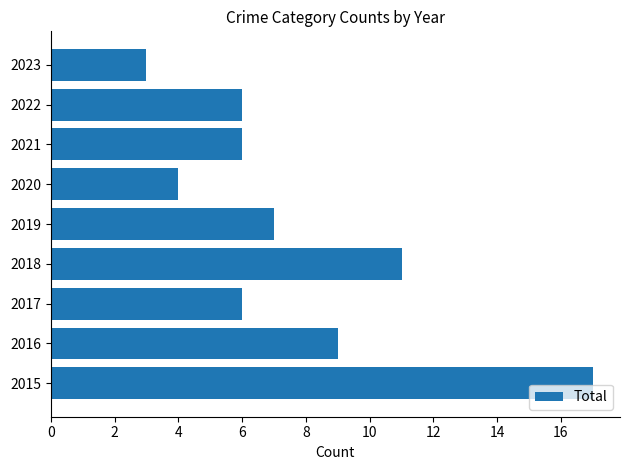

What is the difference between the maximum and minimum values?

14